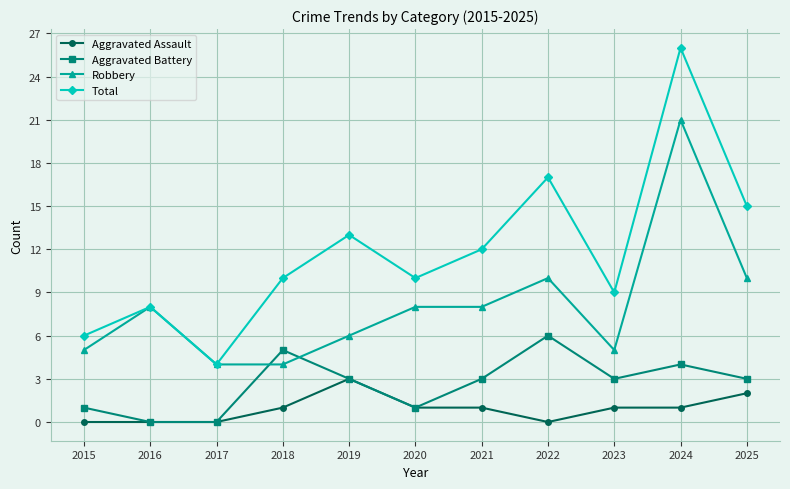

Rank the series at 2024 from highest to lowest value.

Total, Robbery, Aggravated Battery, Aggravated Assault